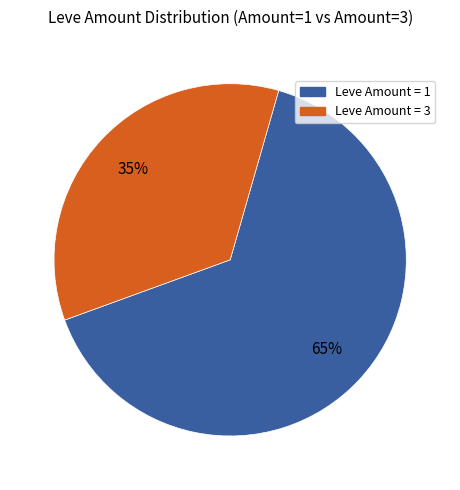

Is the sum of Leve Amount = 1 and Leve Amount = 3 greater than half?

Yes